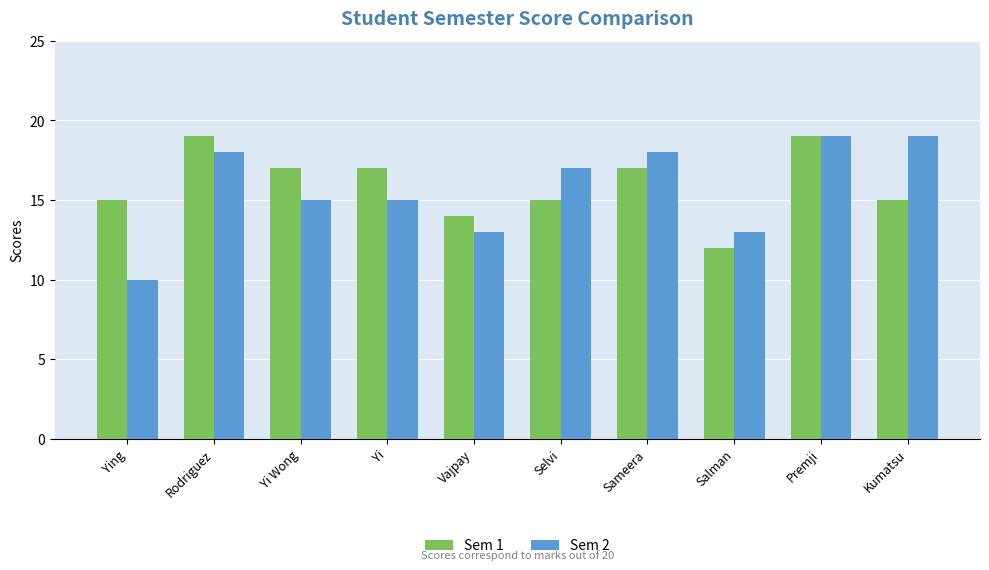

Is it true that Sem 2 equals 17 at Ying?

False